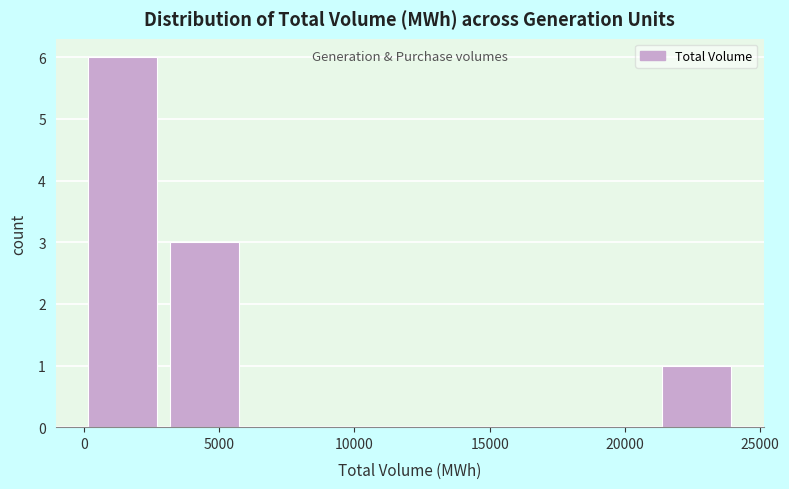

What is the height of the bar covering 3000 to 6000 on the x-axis? Neither the bar edges nor the heights are printed on the chart, so give them approximately, as read against the axes.

3